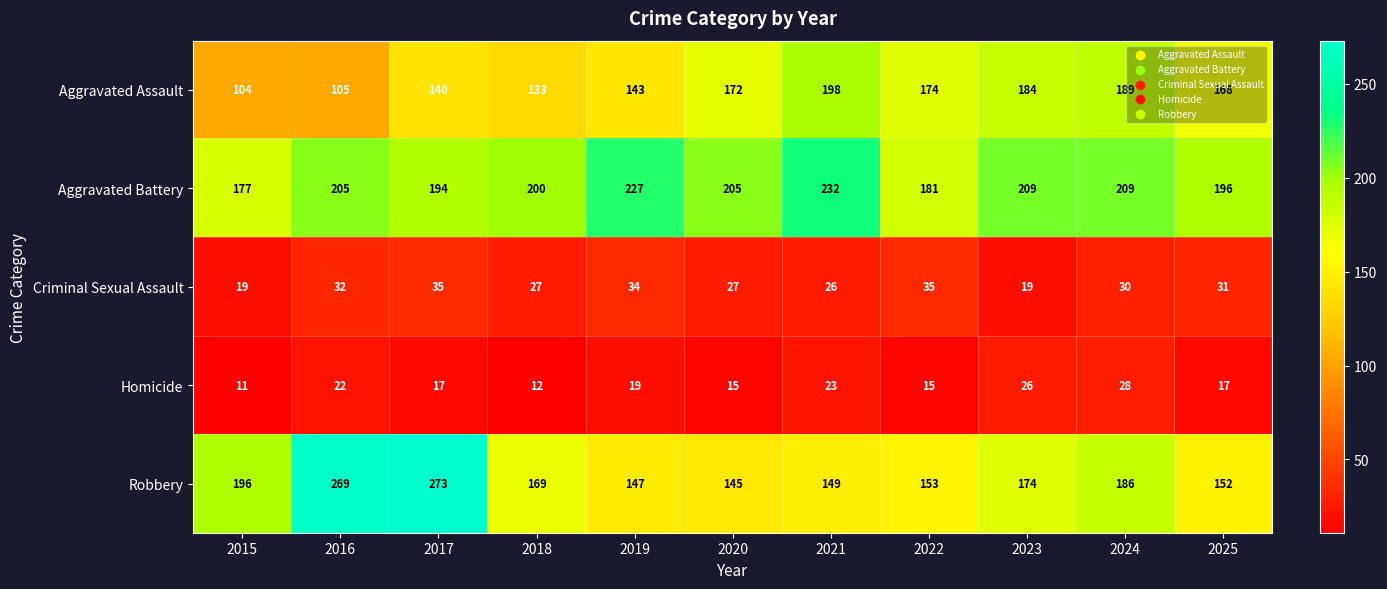

Read the Criminal Sexual Assault value at 2020, to the nearest 5.

25